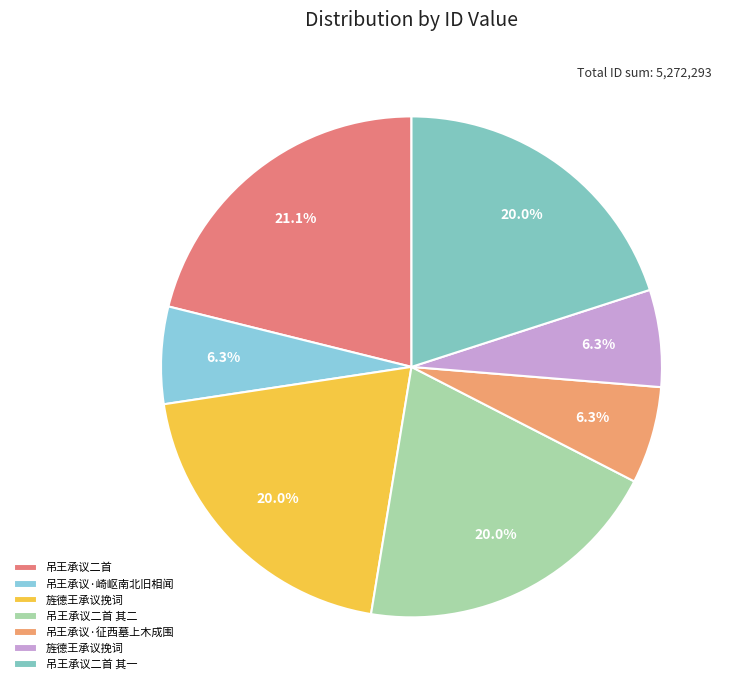

How many segments does this pie chart have?

7